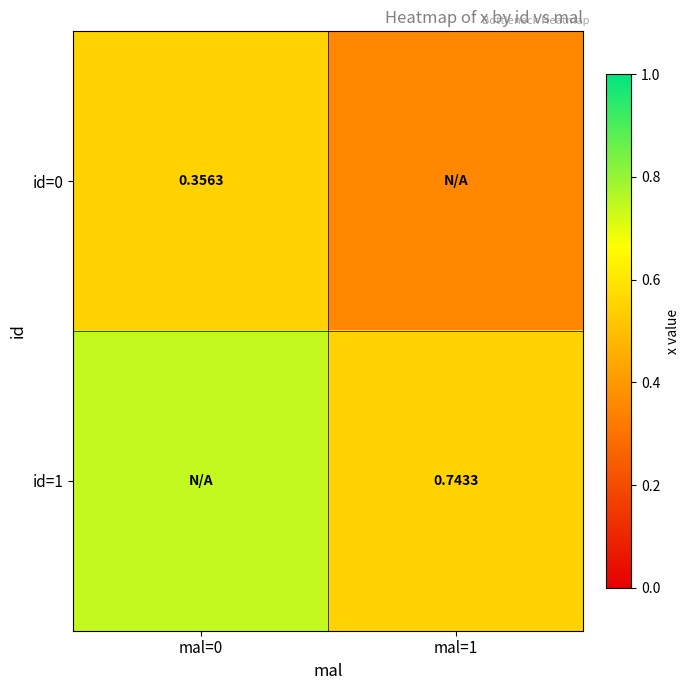

What is the difference between the highest and lowest values at mal=0?

0.2